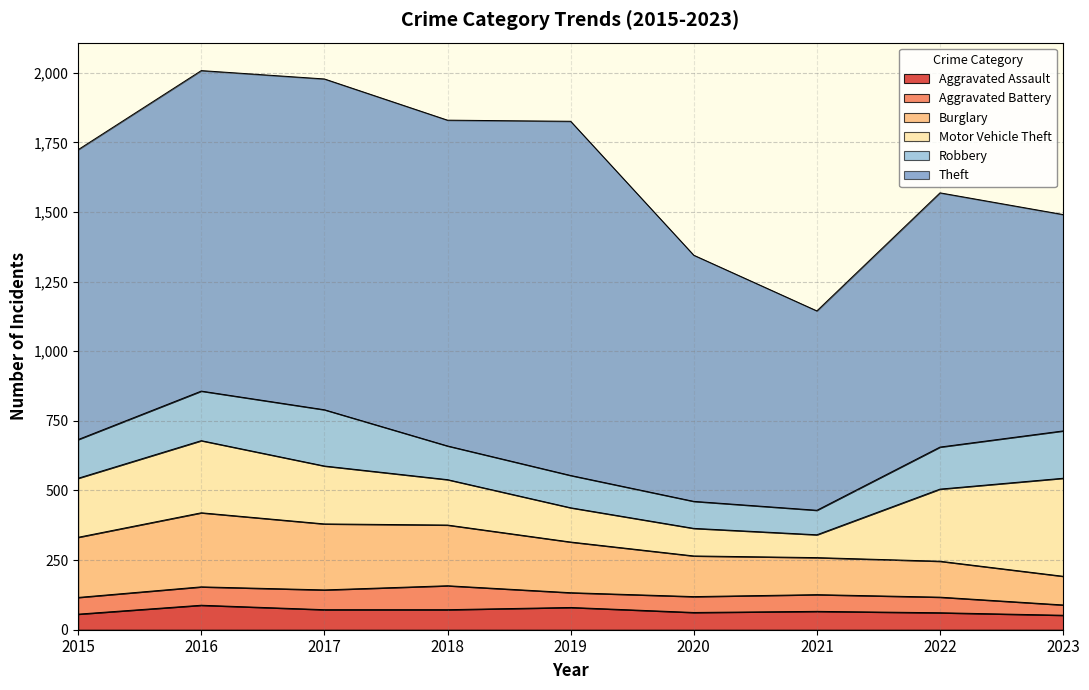

What is the difference between the maximum and minimum values in the Robbery series?

114